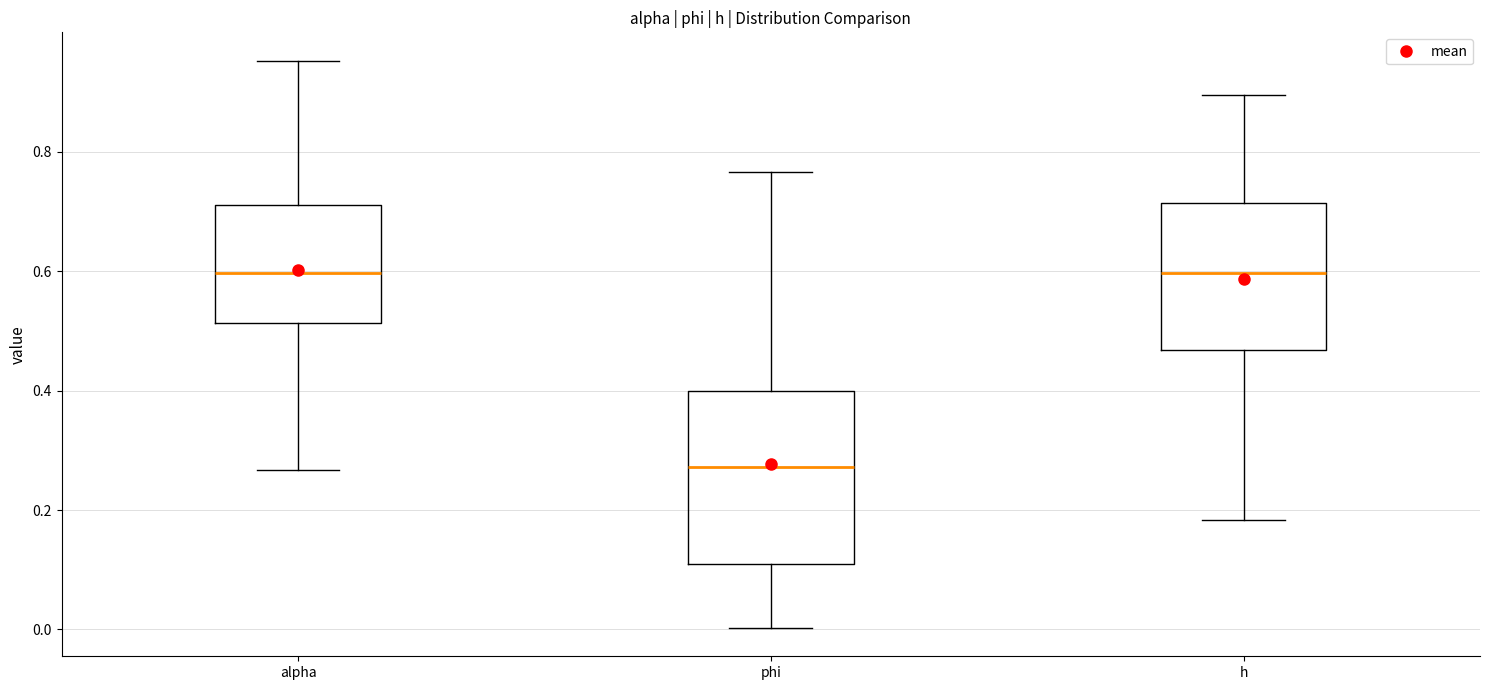

Reading left to right, transcribe this box plot: for each box, give where its median line is, the range the box spans, and where its two whiskers end, as read against the y-axis. The values are not printed on the chart, so give them approximately, as read against the axis.

alpha: median 0.60, box 0.52 to 0.72, whiskers 0.26 to 0.96
phi: median 0.28, box 0.12 to 0.40, whiskers 0.00 to 0.76
h: median 0.60, box 0.46 to 0.72, whiskers 0.18 to 0.90